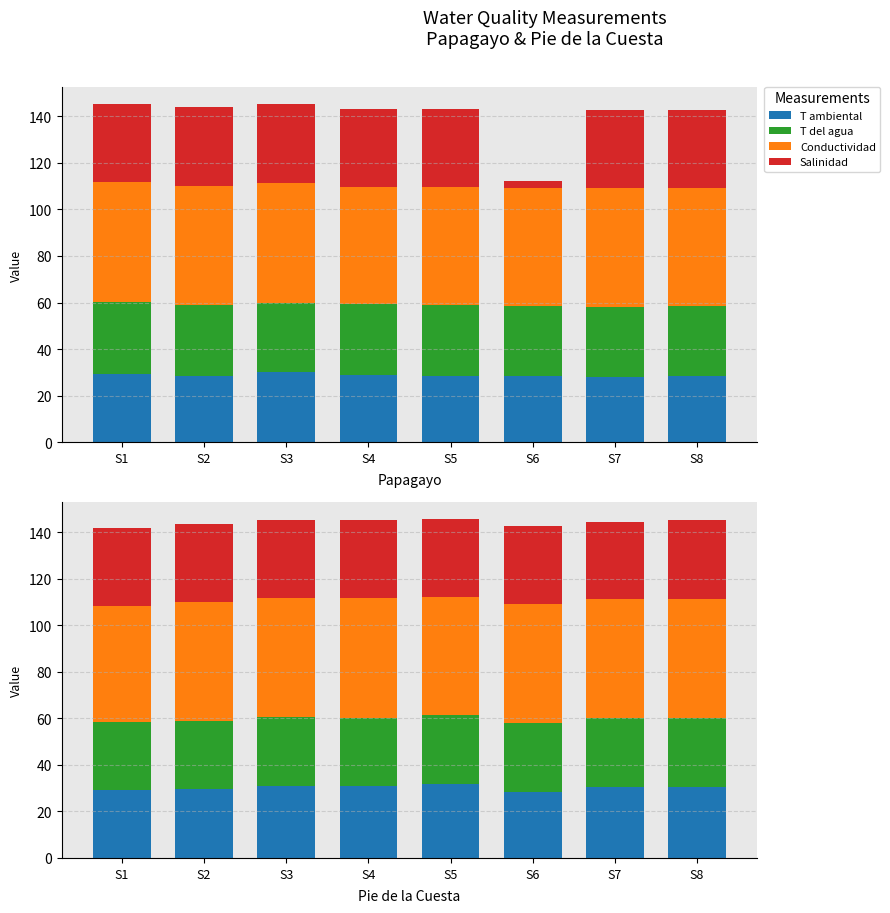

At which label is T del agua closest to 29?

S1